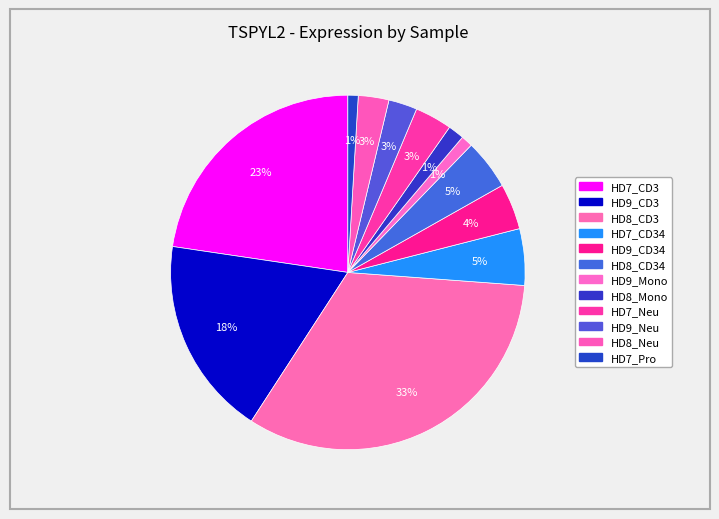

What is the smallest slice in the pie chart?

HD7_Pro